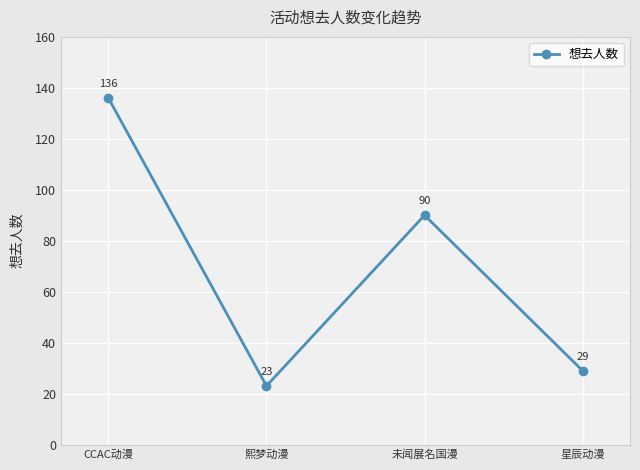

True or false: the data shows 69 at CCAC动漫.

False